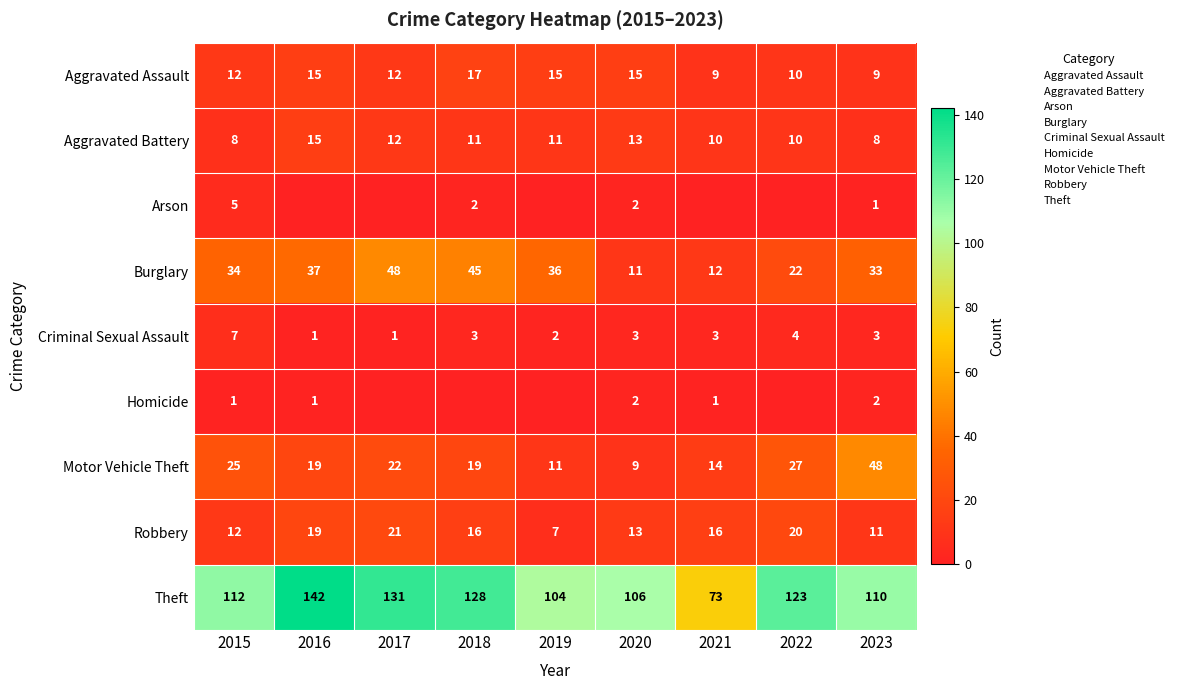

Between 2016 and 2021, which series saw the biggest shift?

Theft